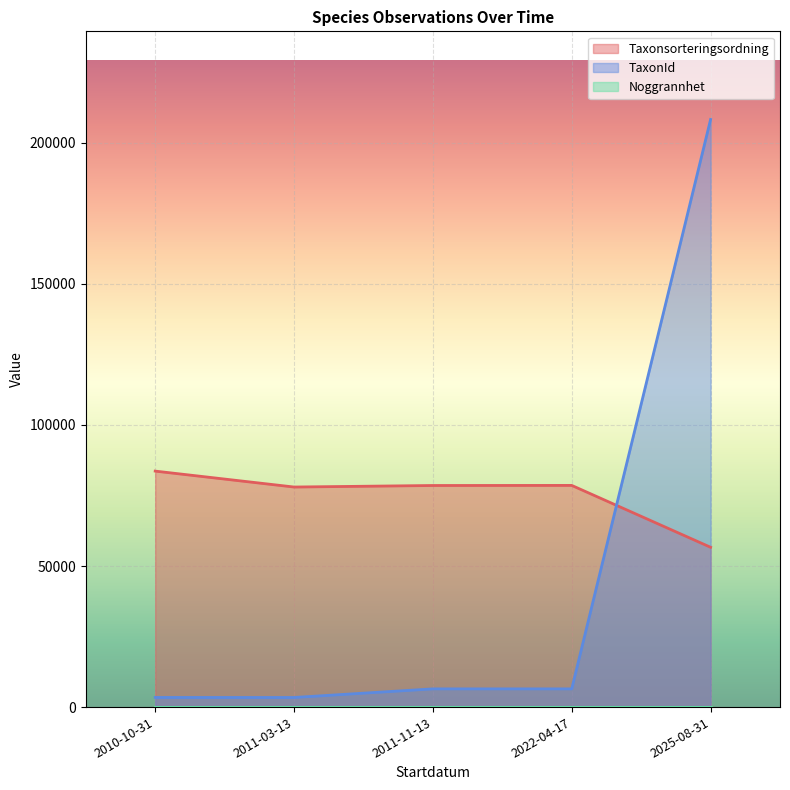

What is the difference between the maximum and minimum values in the Taxonsorteringsordning series?

26993.4